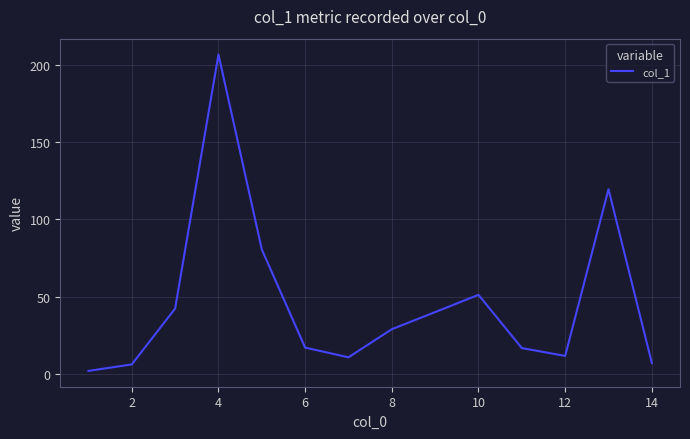

What is the difference between the maximum and minimum values?

205.0